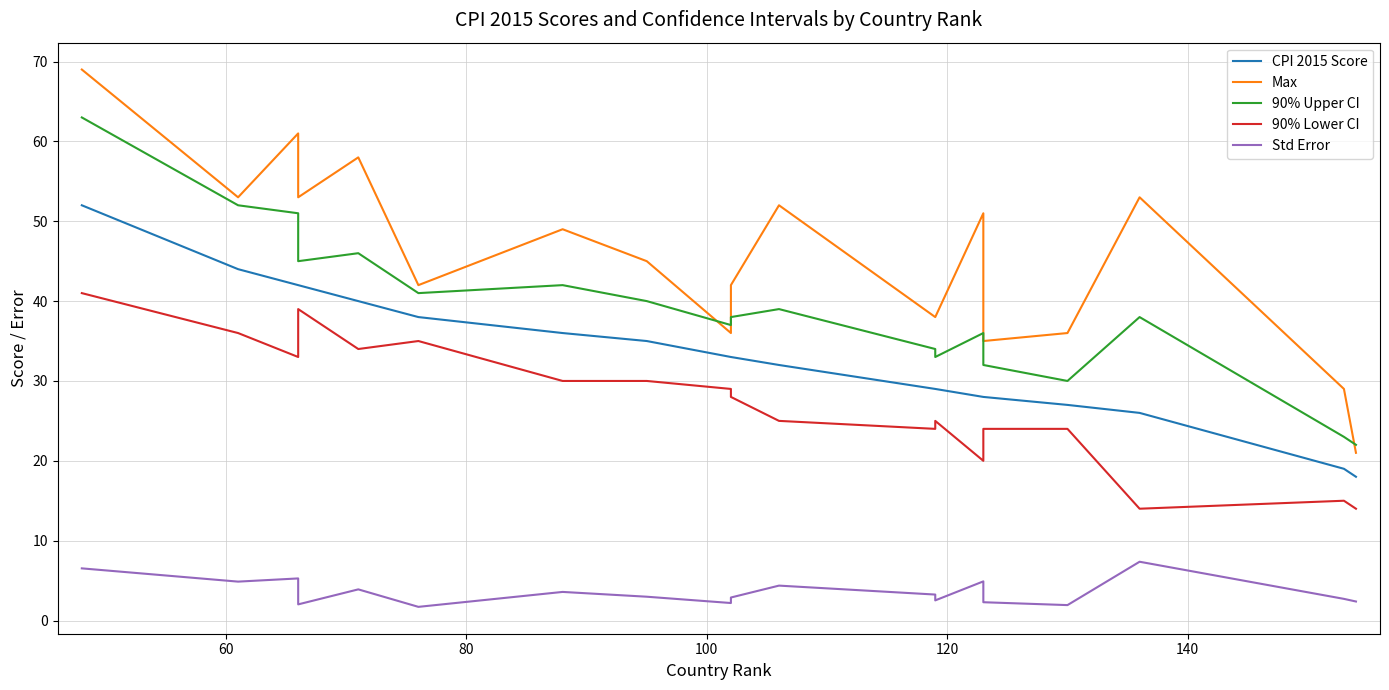

In 90% Upper CI, how many points are lower than both neighbors (excluding endpoints)?

5